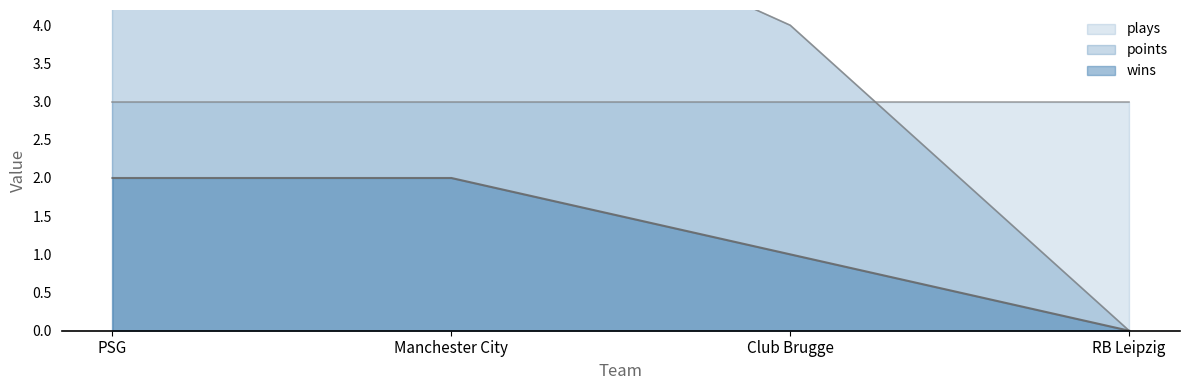

What is the average value of the wins series?

1